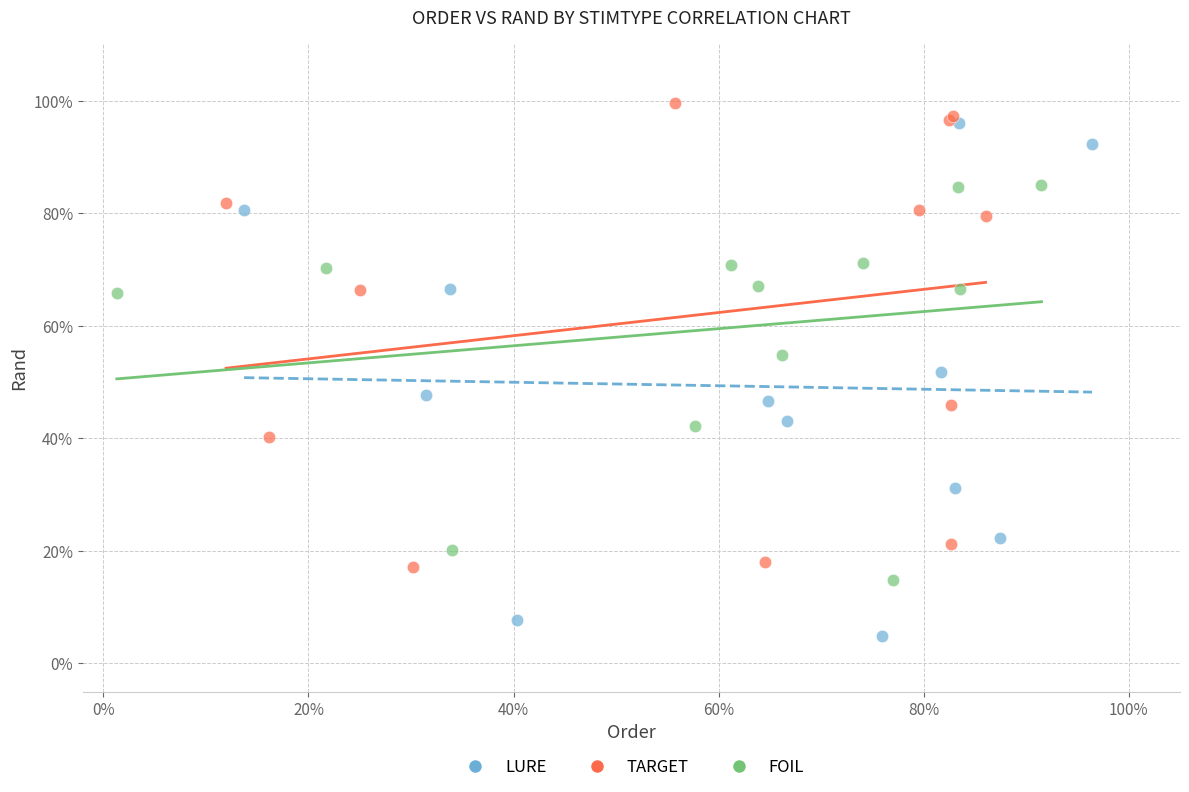

Which series has the widest spread of Y values?

LURE